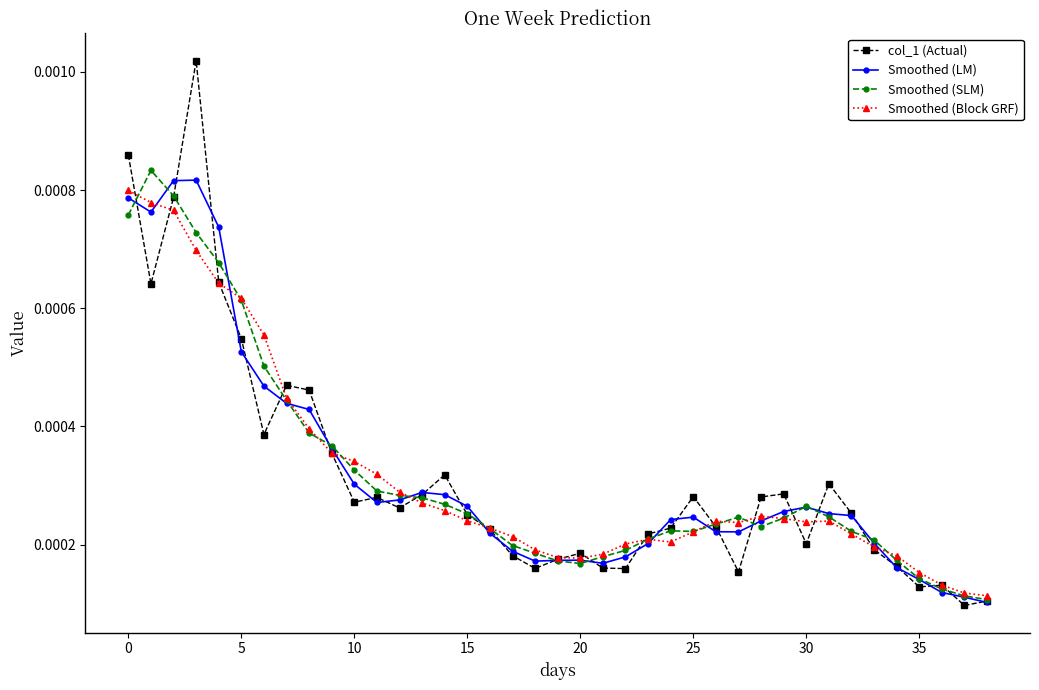

Count the Smoothed (LM) values in the range 0 to 1.

39